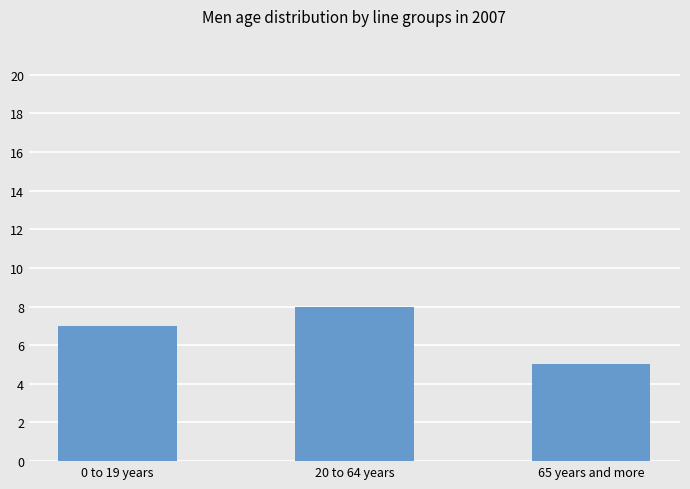

Reading left to right, transcribe all the data shown in this chart.

0 to 19 years=7	20 to 64 years=8	65 years and more=5